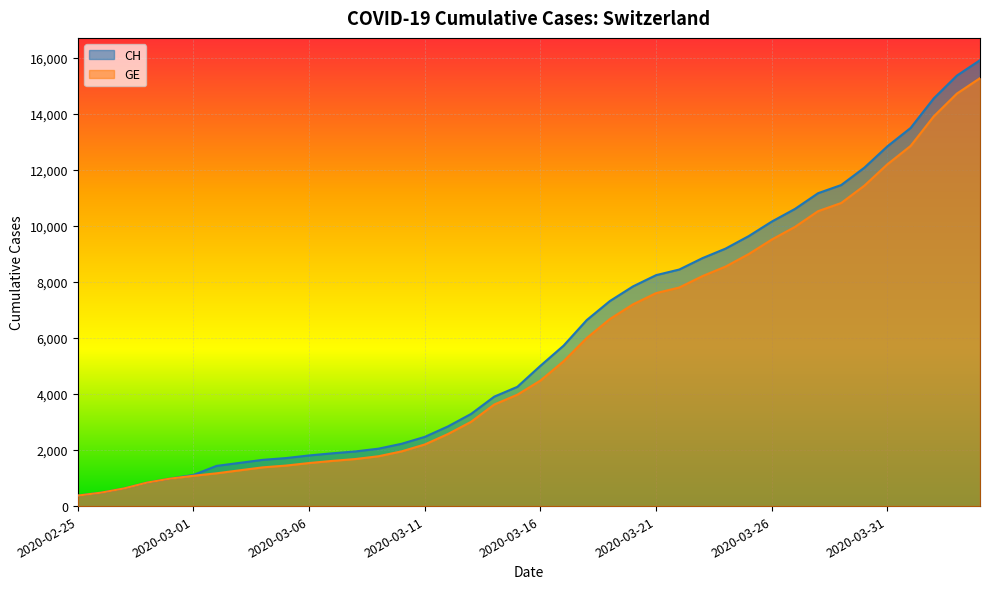

Reading right to left, transcribe all the data shown in this chart.

CH: 15926	15375	14561	13505	12852	12086	11467	11175	10613	10162	9642	9196	8855	8449	8249	7847	7323	6644	5731	5012	4259	3908	3291	2845	2472	2226	2051	1952	1885	1809	1715	1652	1544	1436	1113	981	840	630	479	375
GE: 15284	14733	13919	12863	12210	11444	10825	10533	9971	9520	9000	8554	8213	7807	7607	7205	6681	6002	5174	4485	3978	3627	3010	2574	2201	1955	1780	1681	1614	1538	1447	1384	1278	1171	1083	981	840	630	479	375